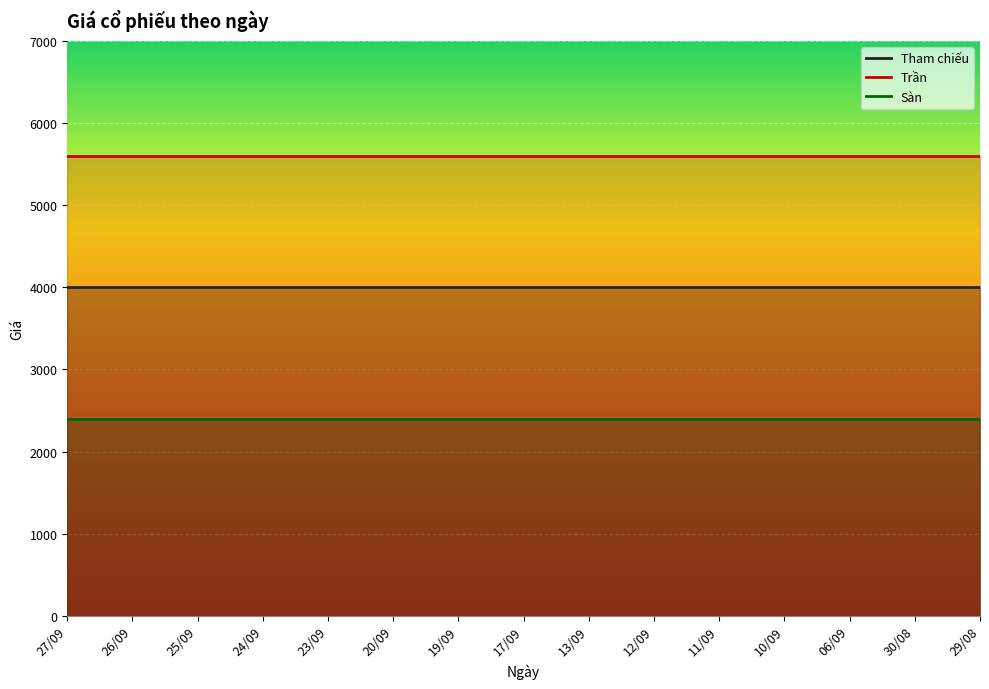

Is it true that Trần equals 10006 at 27/09?

False